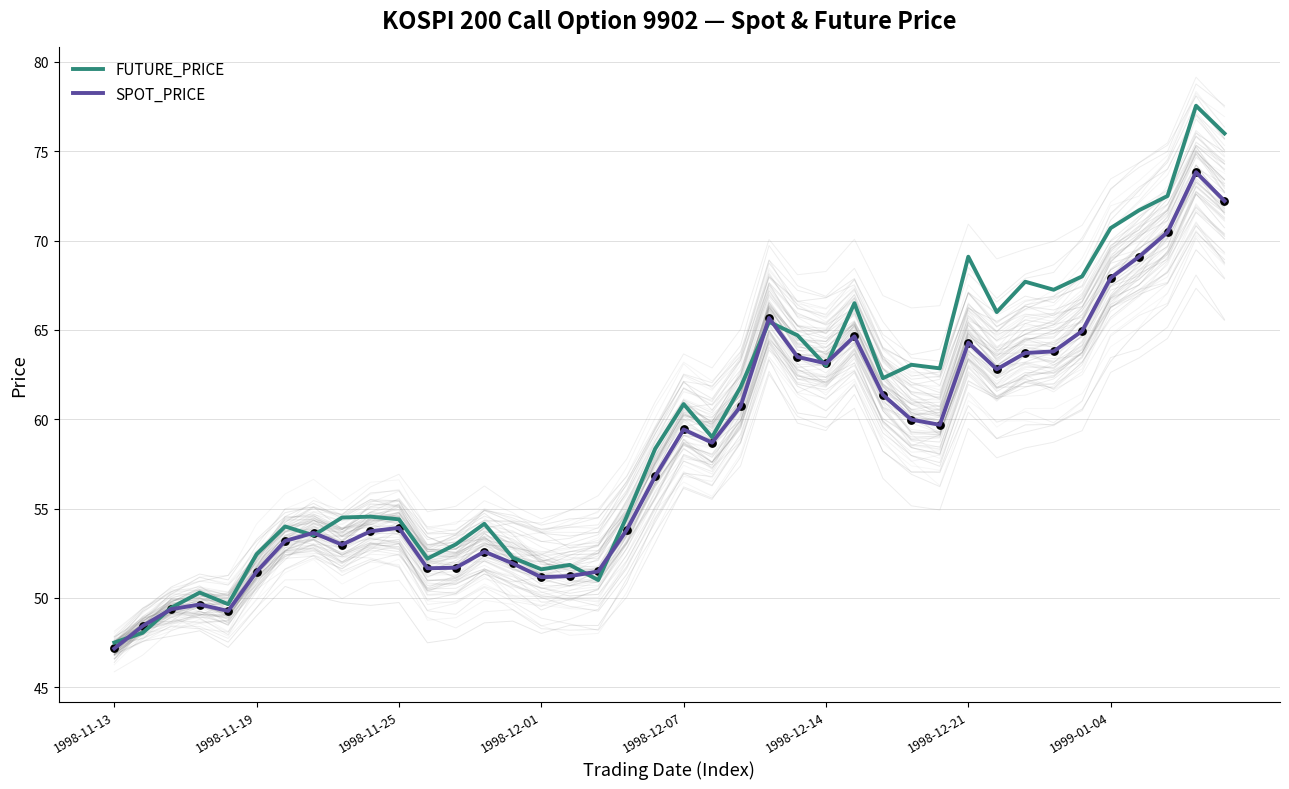

What are all the series names shown in the legend?

FUTURE_PRICE, SPOT_PRICE